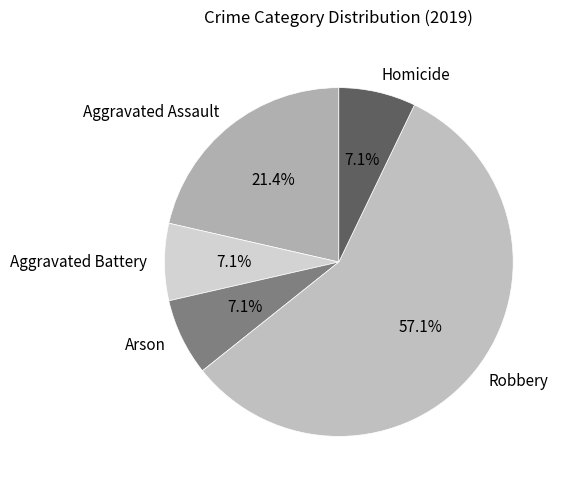

Approximately how many times larger is the value at Aggravated Battery compared to Arson?

1.0